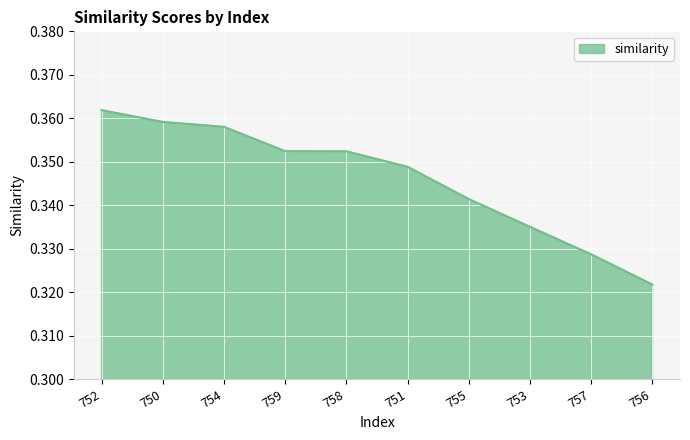

The chart shows a value of 0.6 at 753. True or false?

False